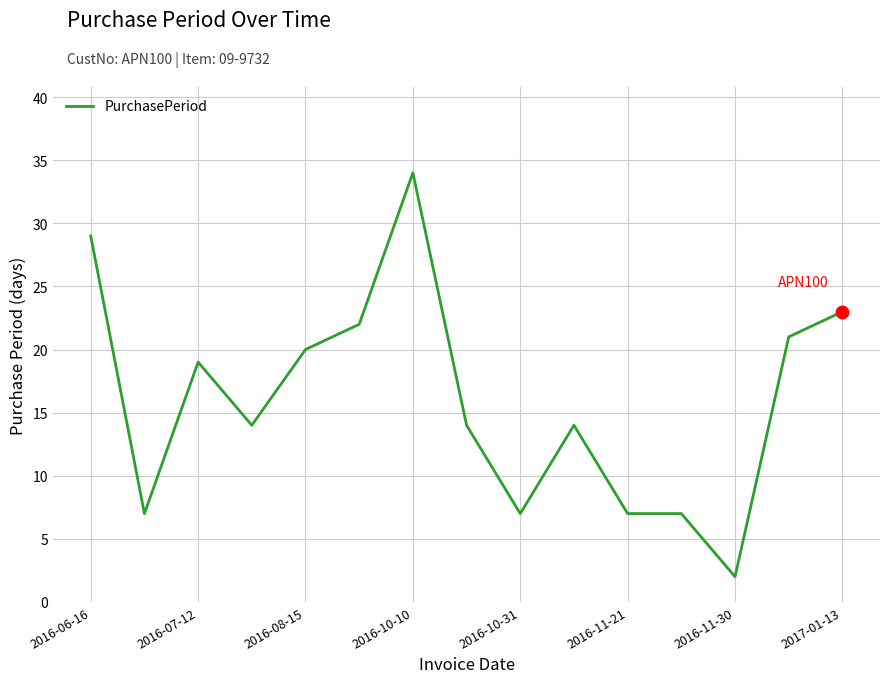

What is the difference between the maximum and minimum values?

32